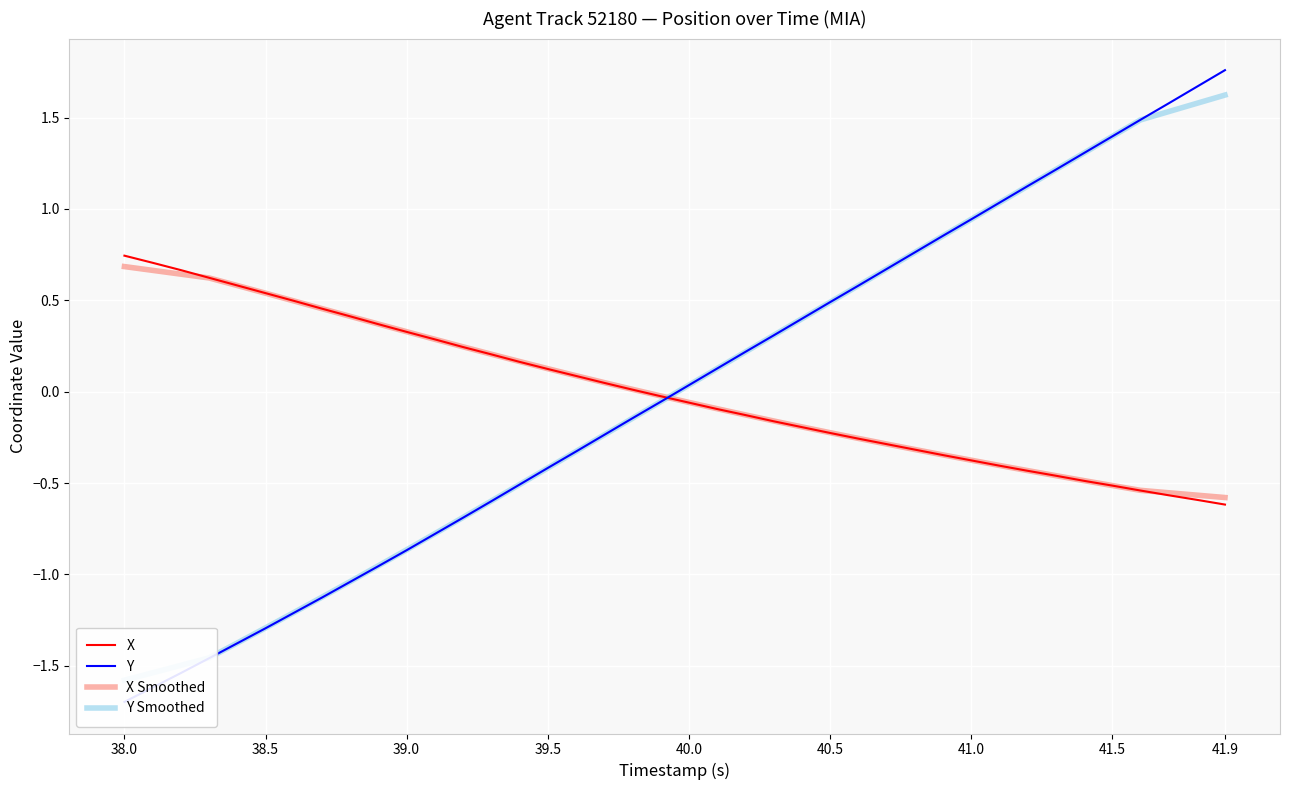

The value of X Smoothed at 40.5 is -0.1. True or false?

False